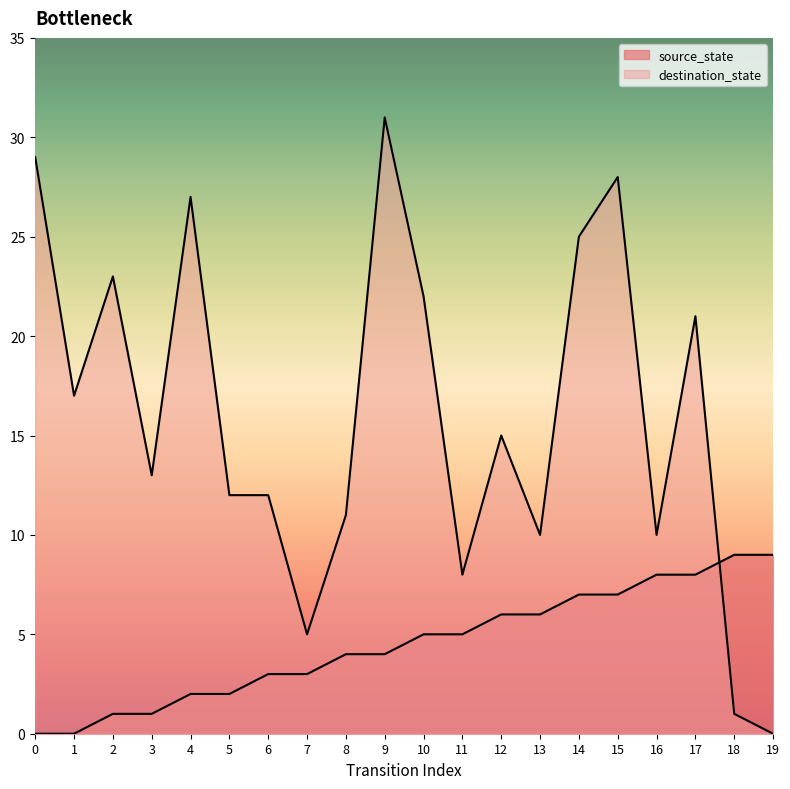

What is the difference between the maximum and second lowest values in the destination_state series?

30